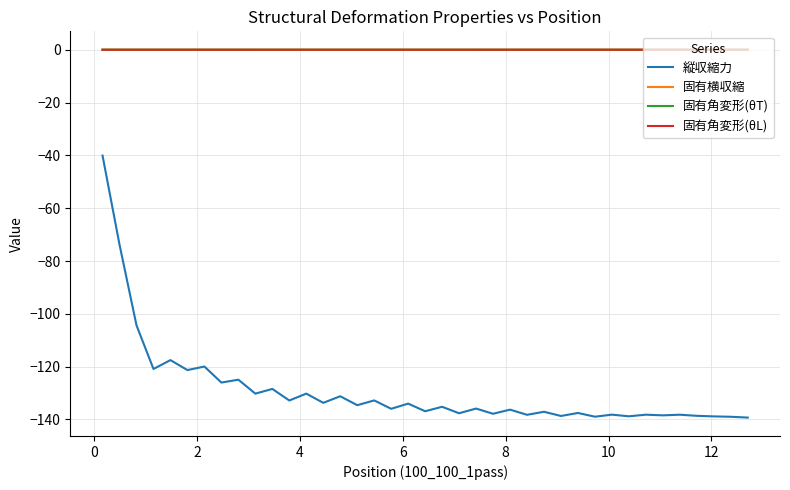

What is the smallest value displayed?

-139.3